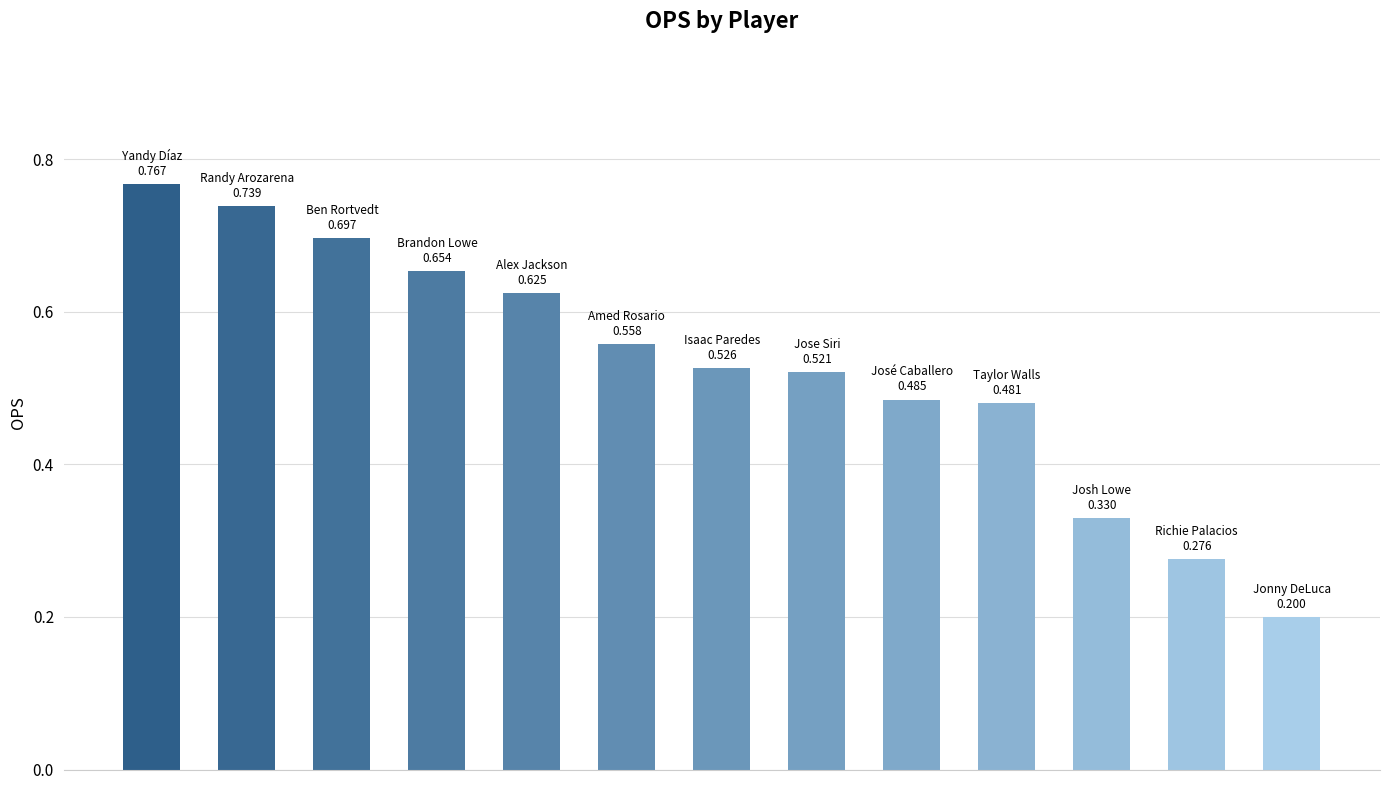

How many values are between 0 and 1?

13